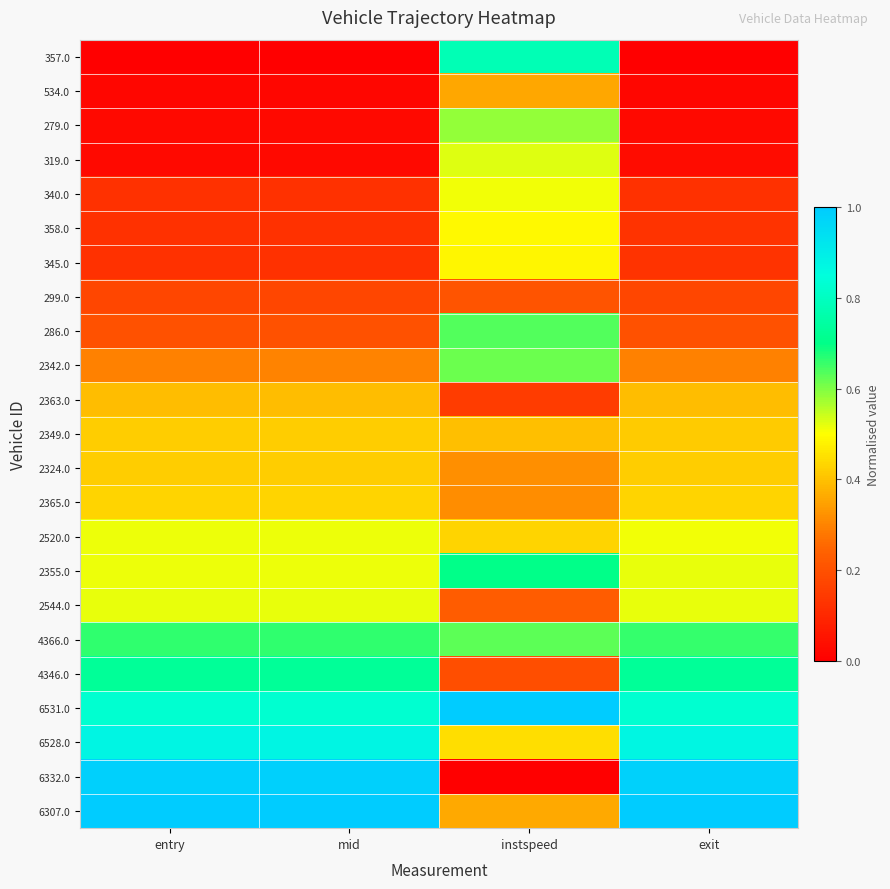

What is the total value across all series at mid?

9.4